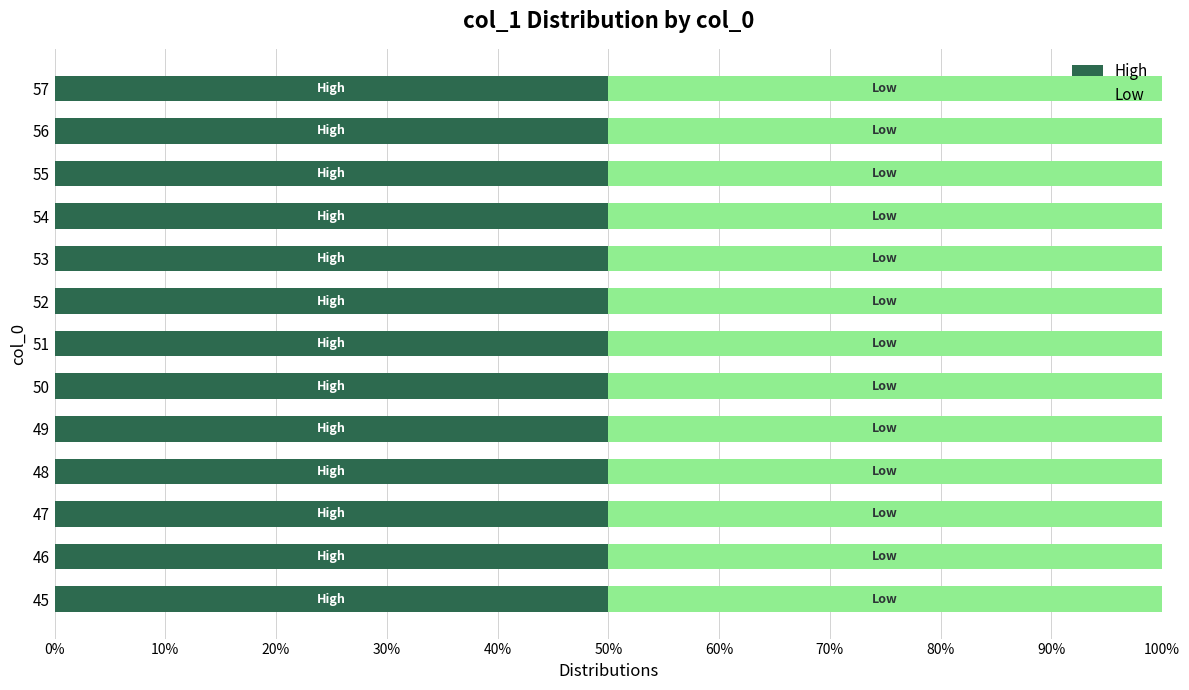

Which category has the lowest value across all series?

57